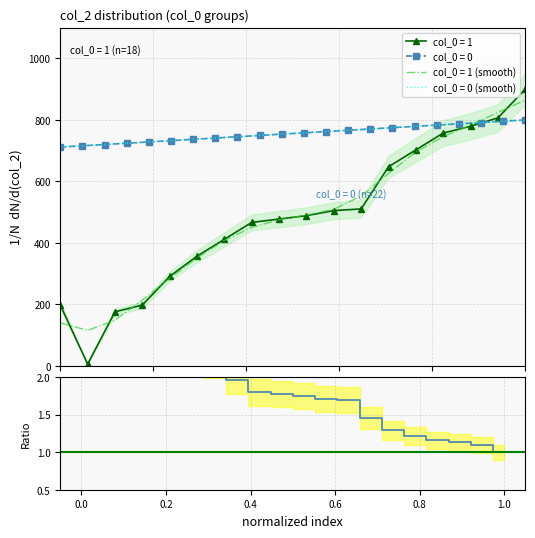

True or false: the data shows 0.4 at 19.

False